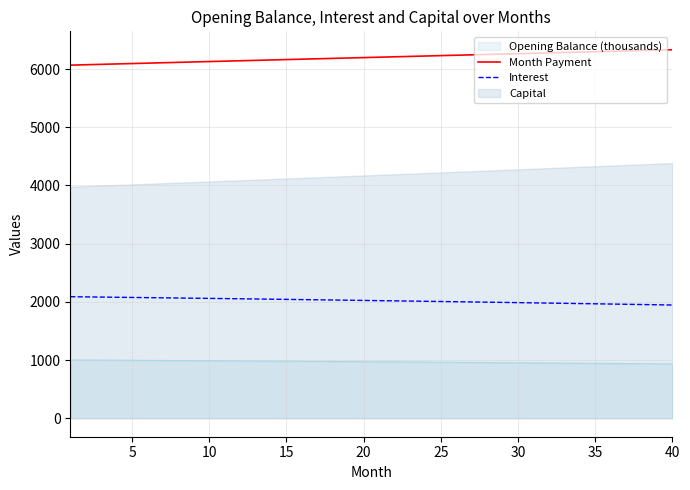

True or false: Month Payment and Interest cross at least once.

False